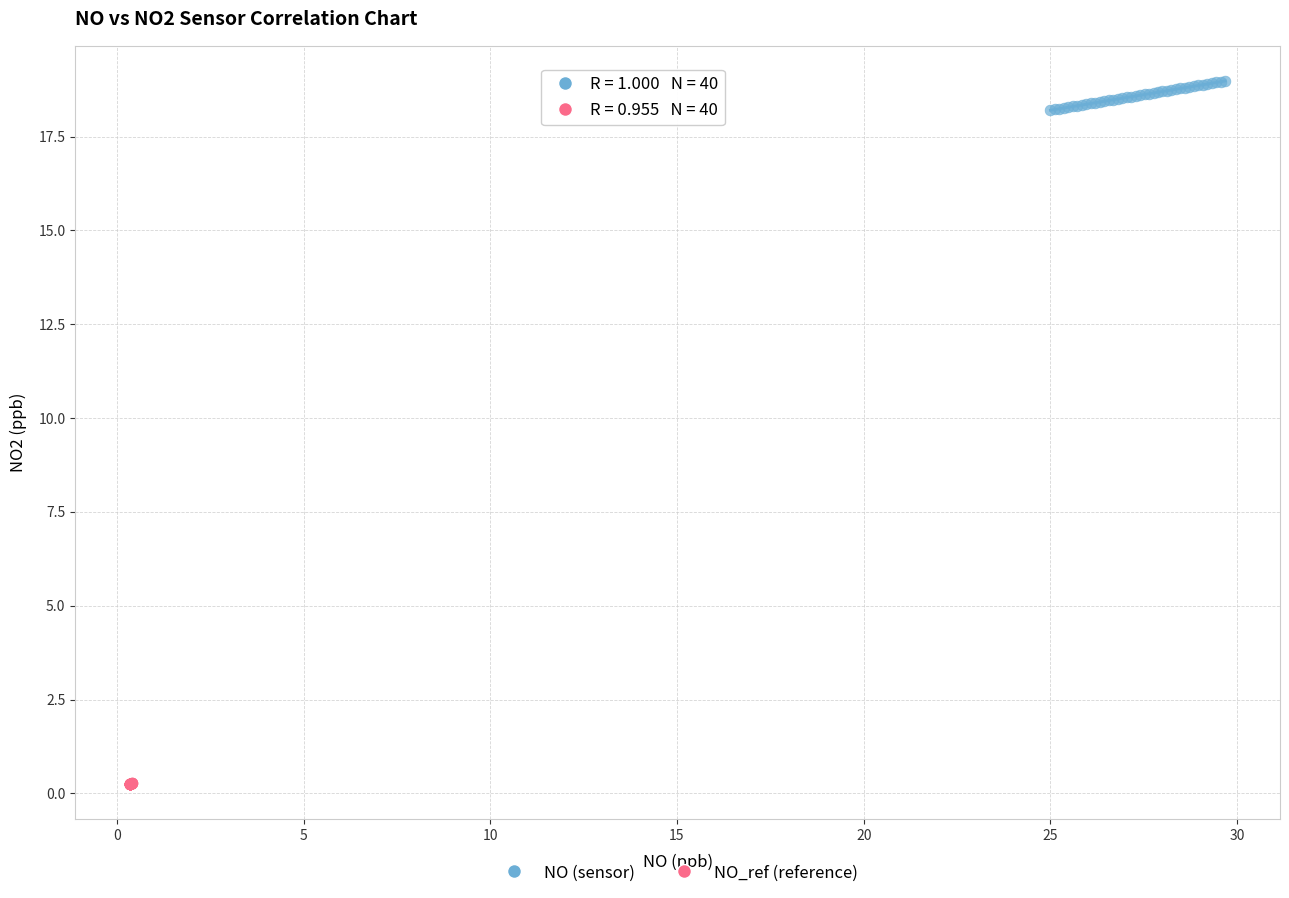

Which series reaches the maximum Y coordinate?

NO (sensor)